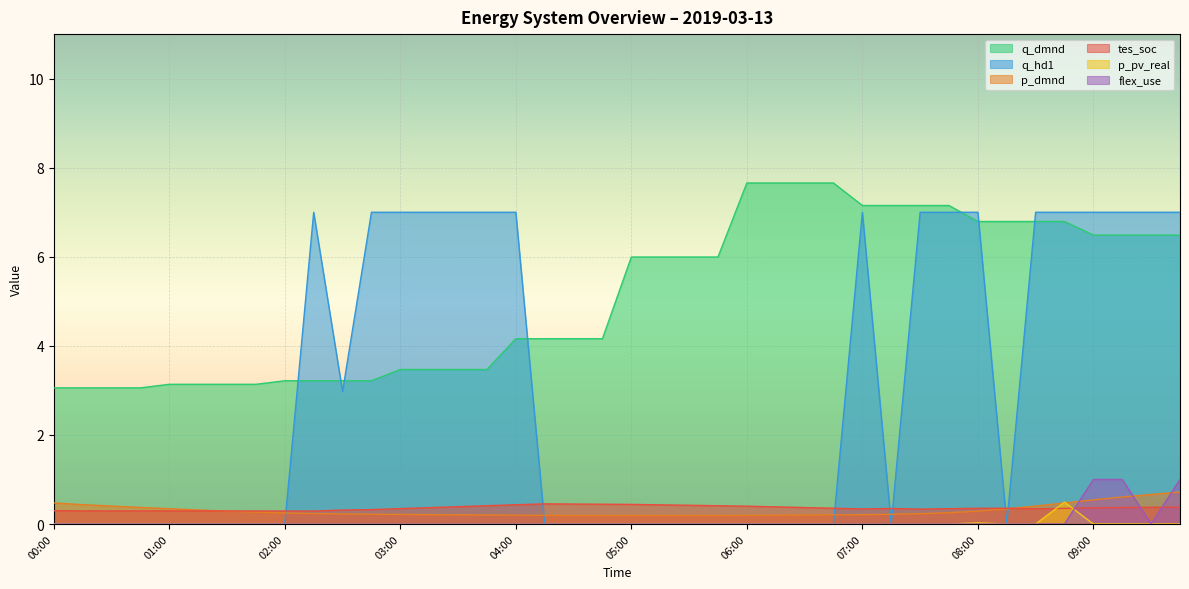

List the labels in order of tes_soc value, smallest first.

02:15, 02:00, 01:45, 01:30, 01:15, 01:00, 00:45, 00:30, 00:15, 00:00, 02:30, 02:45, 07:30, 07:00, 08:30, 07:45, 03:00, 07:15, 08:45, 08:00, 08:15, 06:45, 09:00, 03:15, 09:15, 06:30, 09:30, 09:45, 06:15, 03:30, 06:00, 05:45, 03:45, 05:30, 05:15, 04:00, 05:00, 04:45, 04:30, 04:15